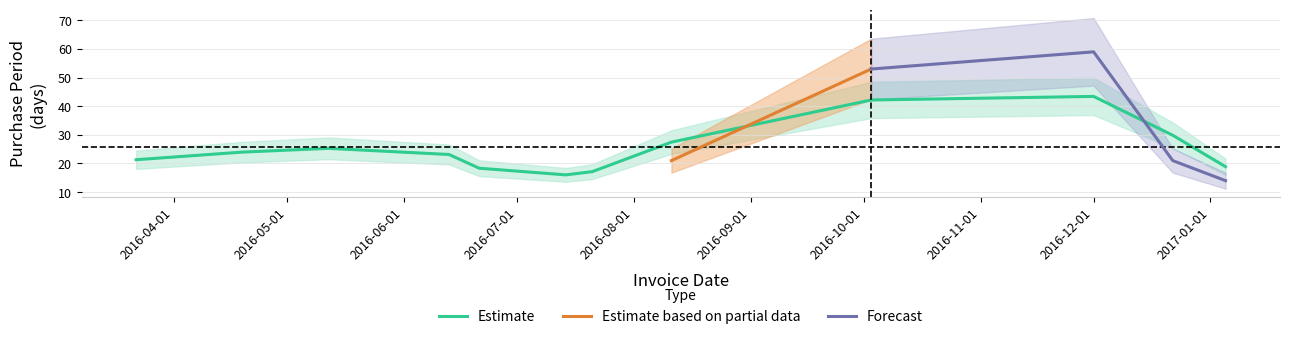

How many values are below 23?

6